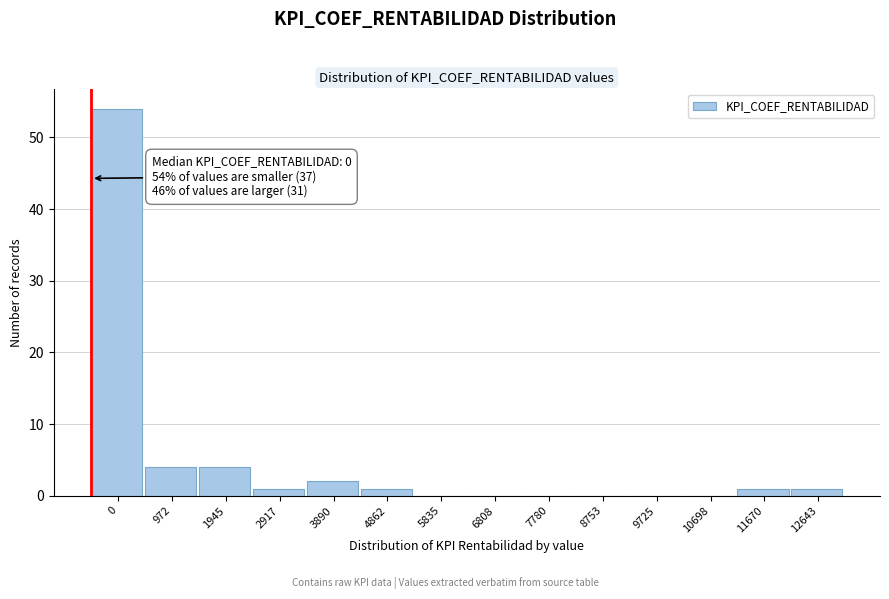

Reading right to left, extract all data points from this chart.

12643=1	11670=1	10698=0	9725=0	8753=0	7780=0	6808=0	5835=0	4862=1	3890=2	2917=1	1945=4	972=4	0=54